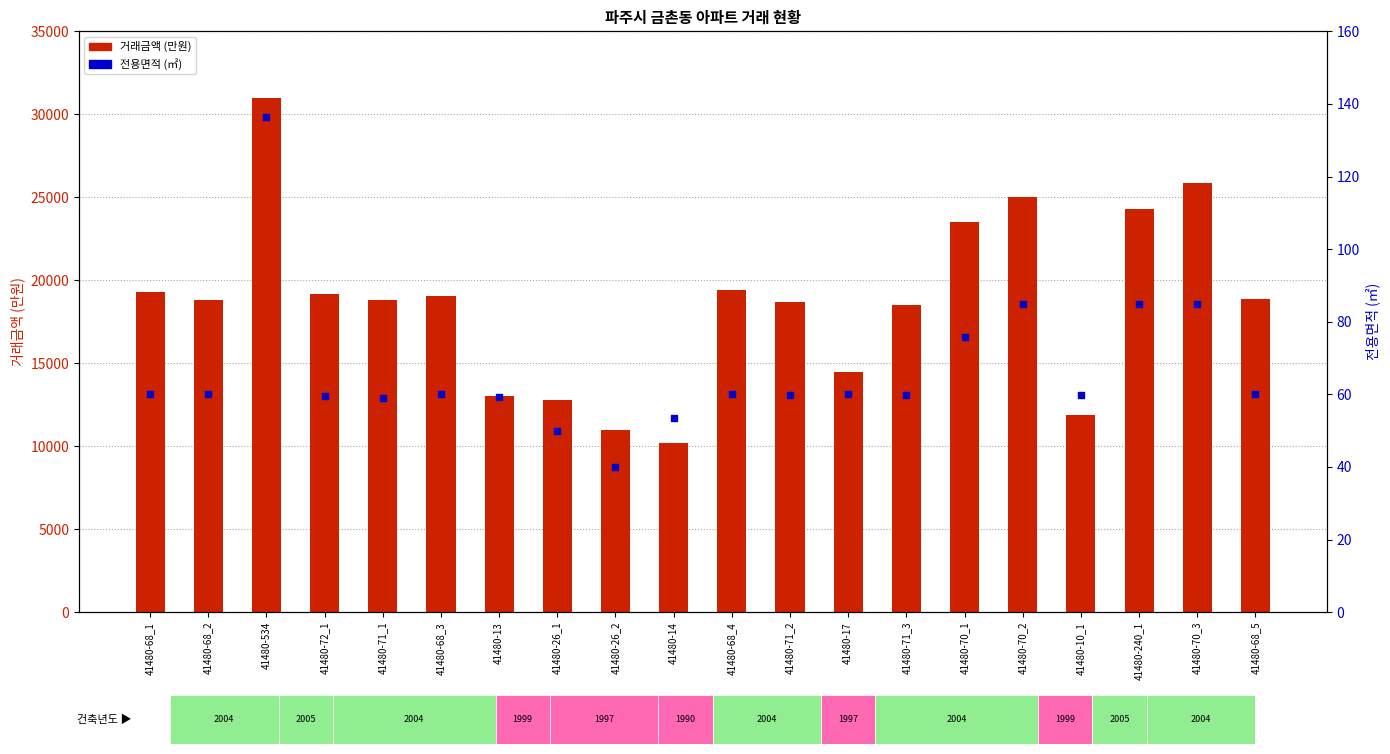

At which category is the sum across all series the highest?

41480-534